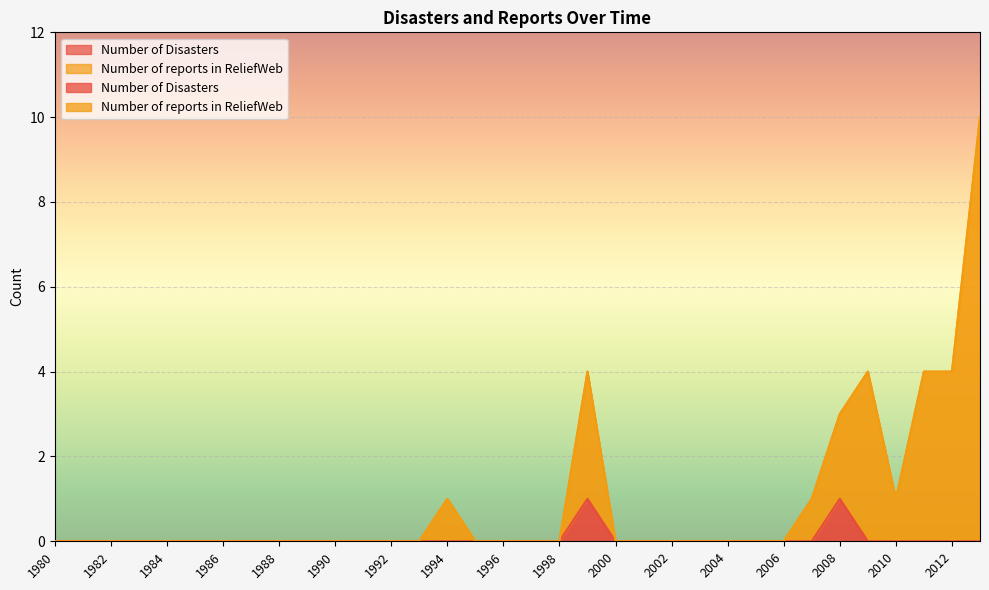

At which category is the sum across all series the highest?

2013